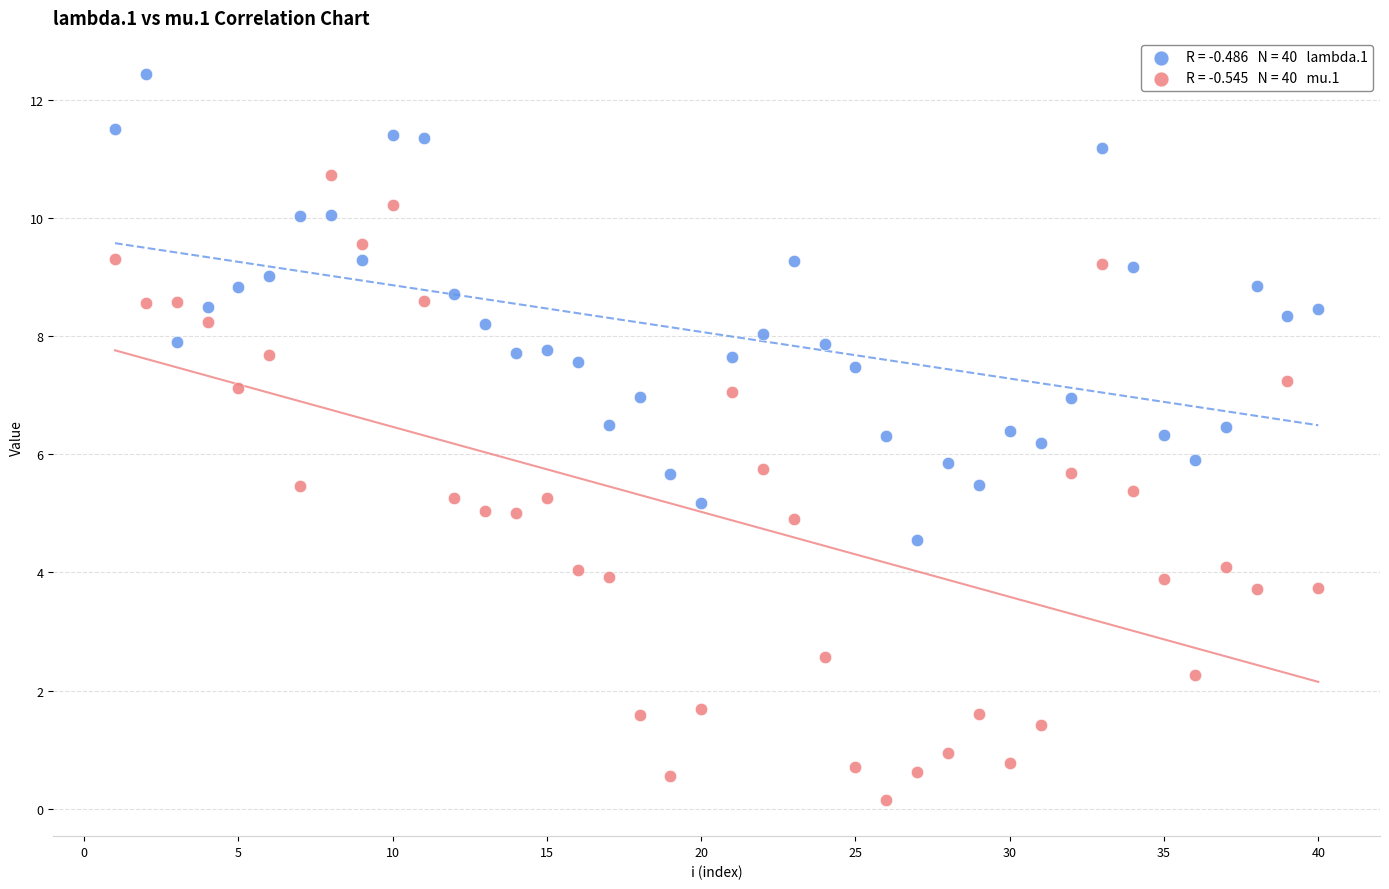

Across all data points, what is the range of Y values (max minus min)?

12.3